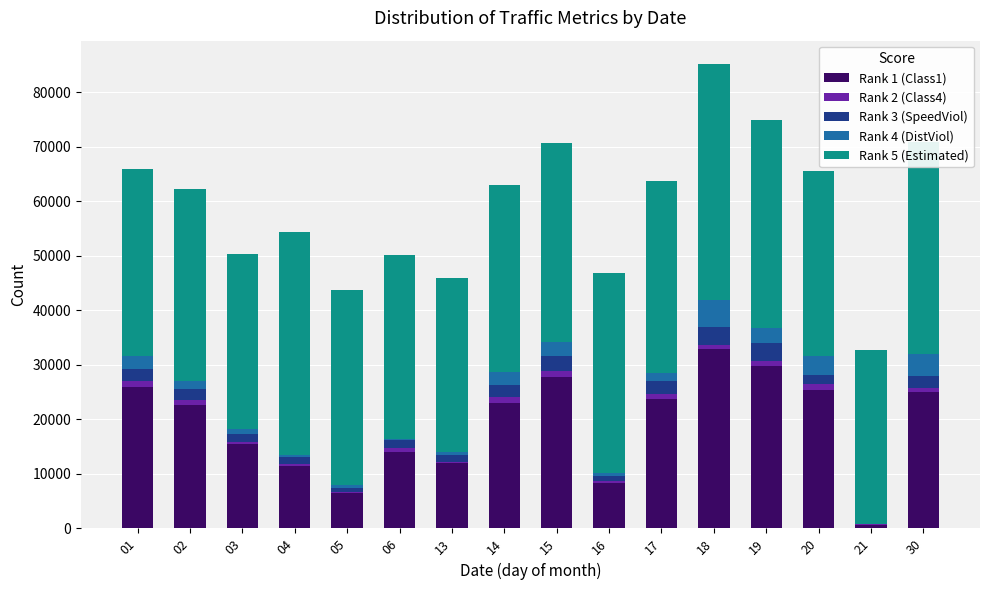

The value of Rank 1 (Class1) at 14 is 8595. True or false?

False